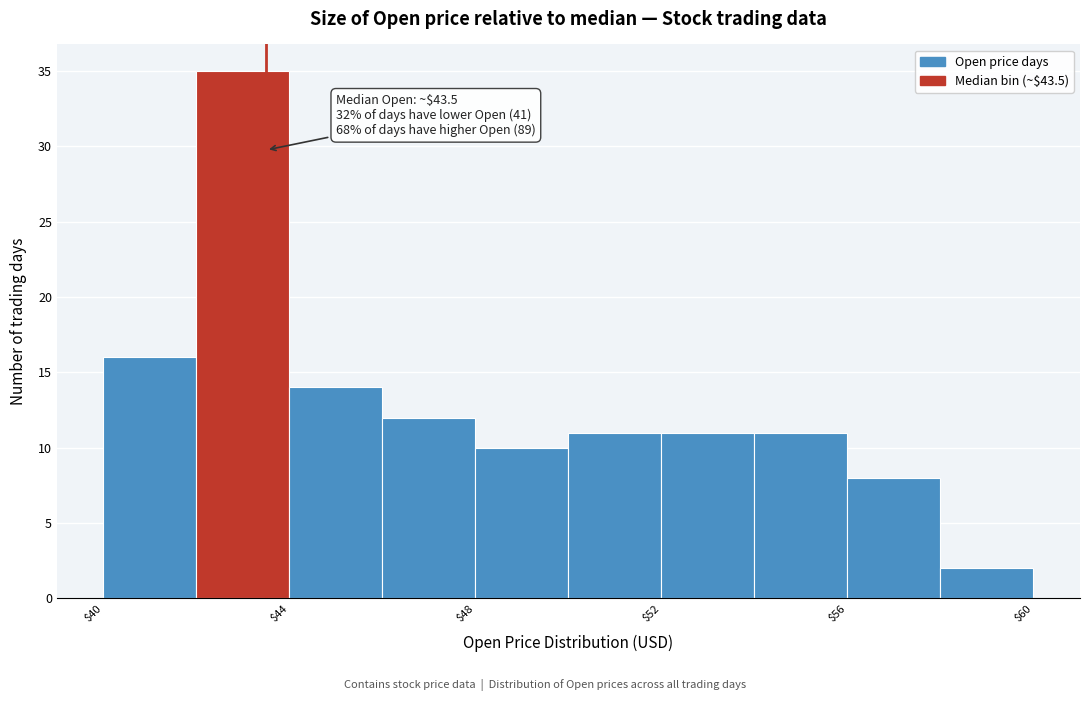

Over which range of the x-axis is the bar tallest?

42 to 44